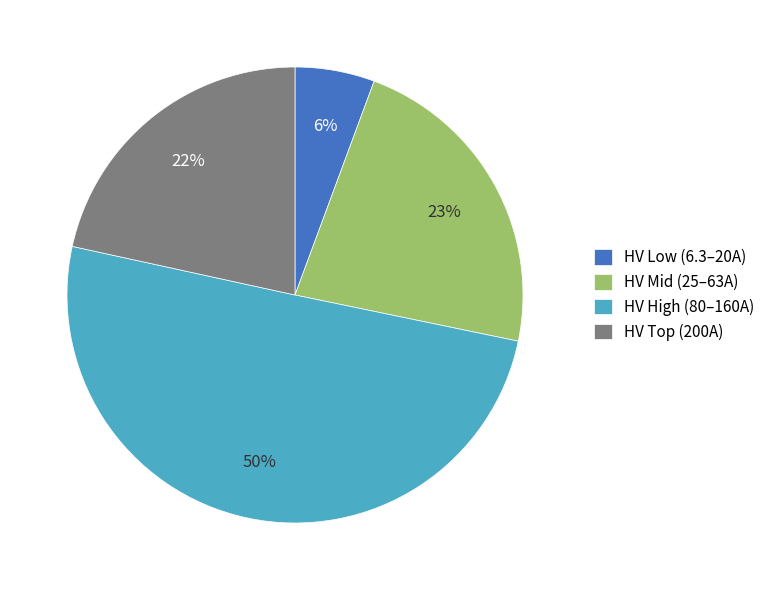

Which category has the smallest portion of the pie?

HV Low (6.3–20A)